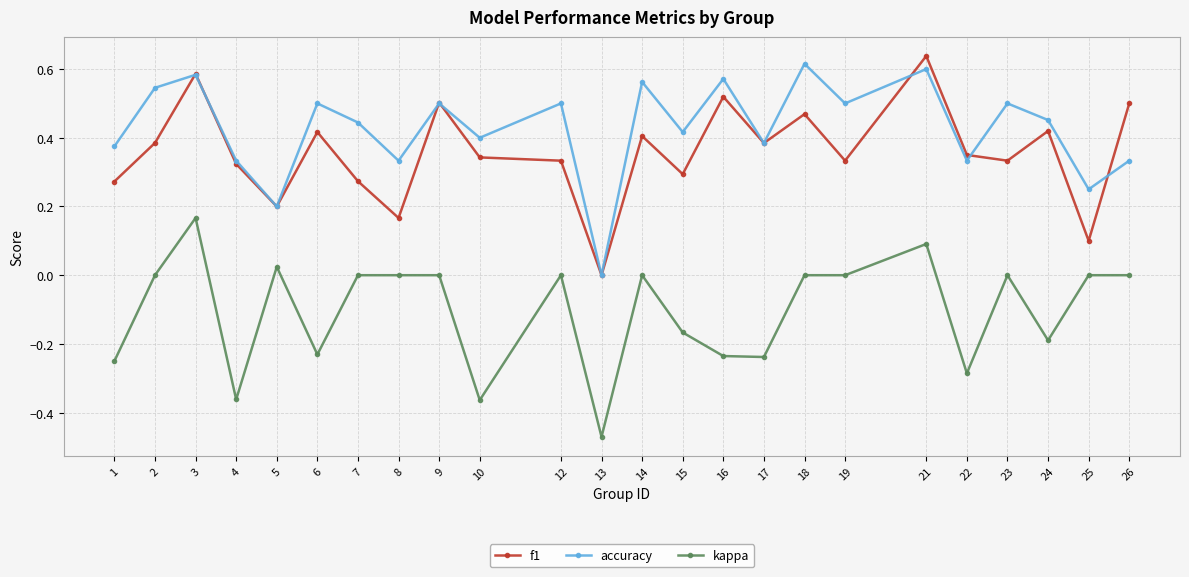

How many interior local peaks does the accuracy series have?

9